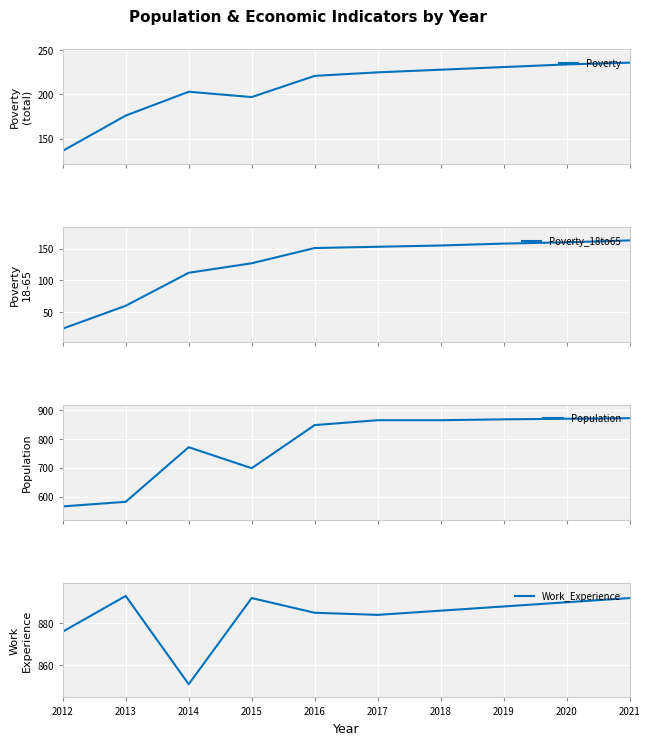

Read the Work_Experience value at 2013.

893